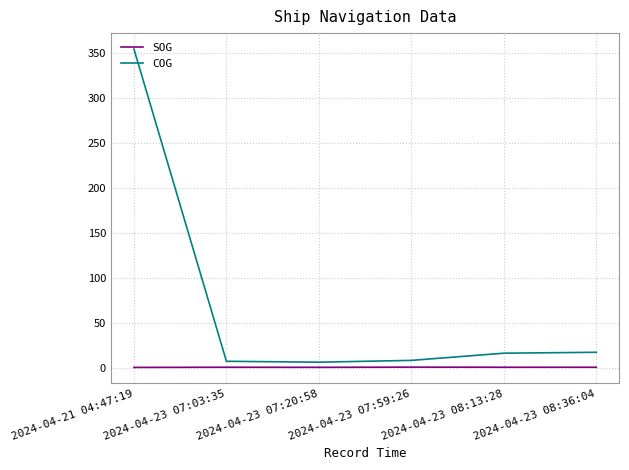

True or false: SOG has a value of 0.5 at 2024-04-23 07:59:26.

True